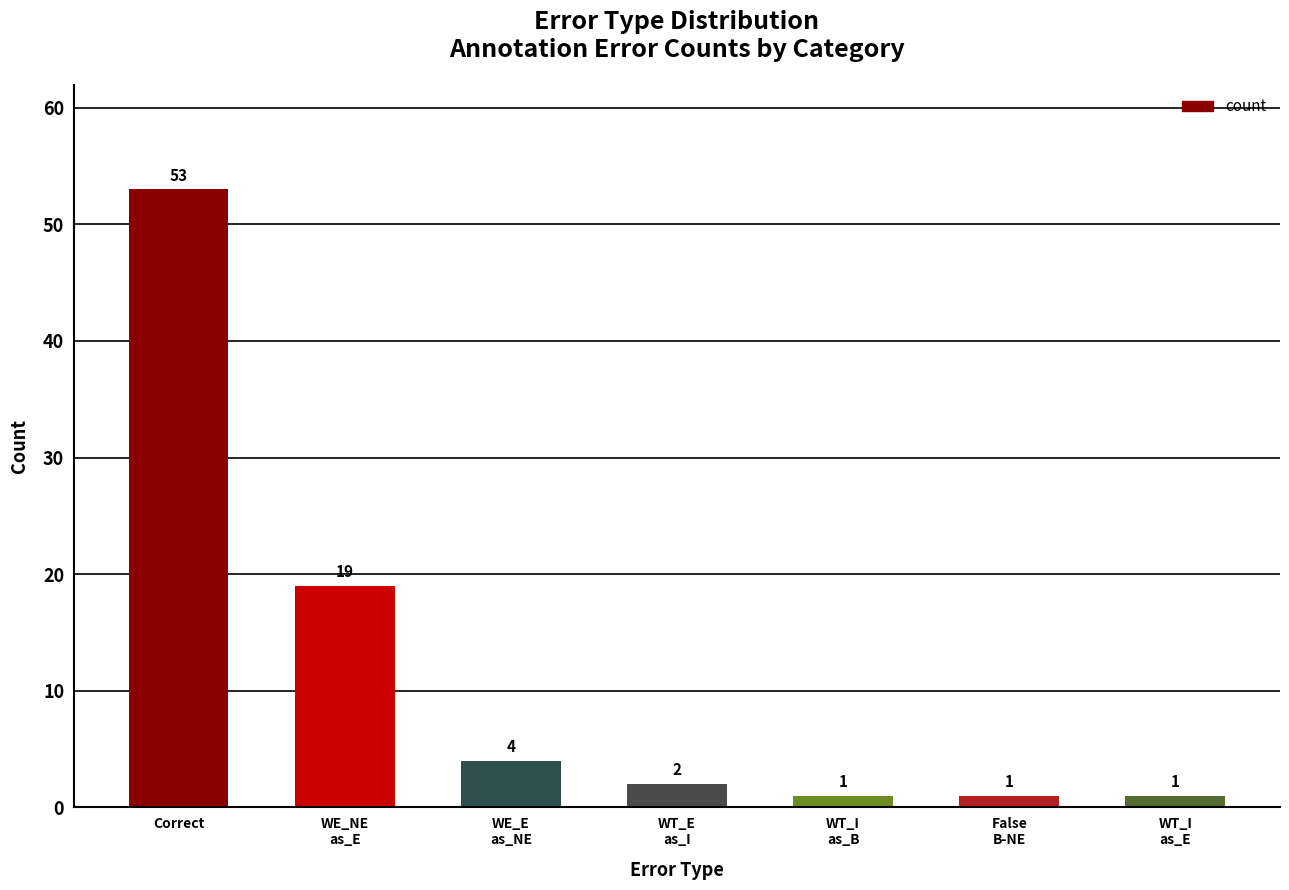

The chart shows a value of 75 at Correct. True or false?

False